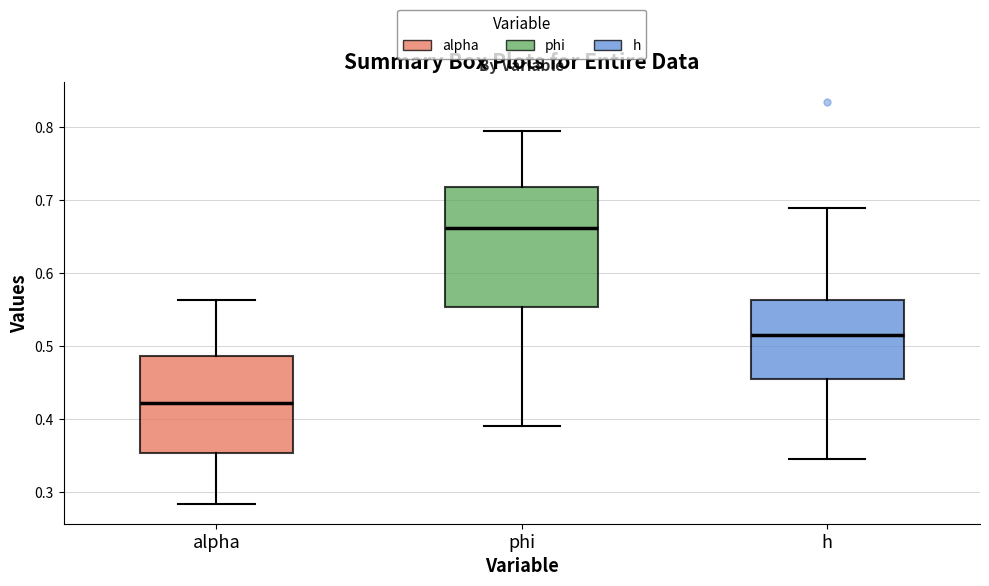

Which box has the highest median line?

phi